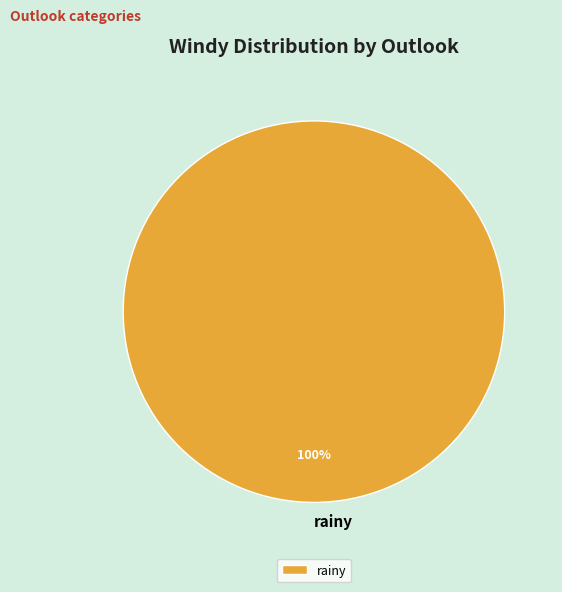

Rank the categories by value from highest to lowest.

rainy